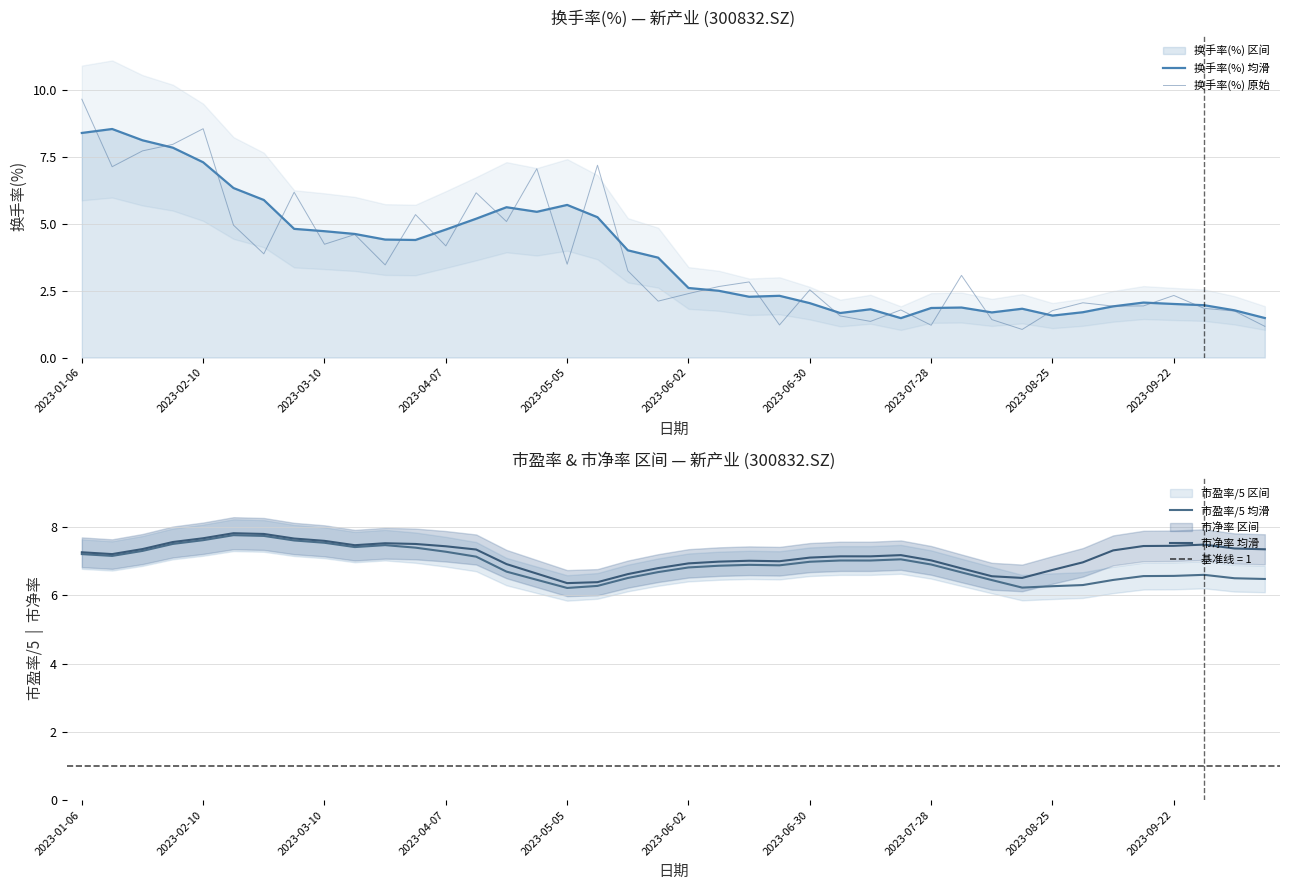

Which series ends up on top after the final intersection of 换手率(%) 均滑 and 市盈率/5 均滑?

市盈率/5 均滑